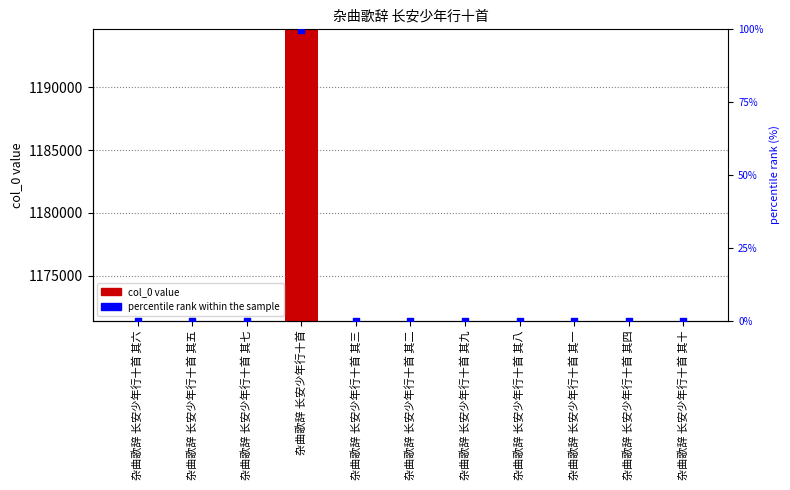

Is the value of percentile rank within the sample at 杂曲歌辞 长安少年行十首 其二 greater than the value of col_0 at 杂曲歌辞 长安少年行十首 其十?

No